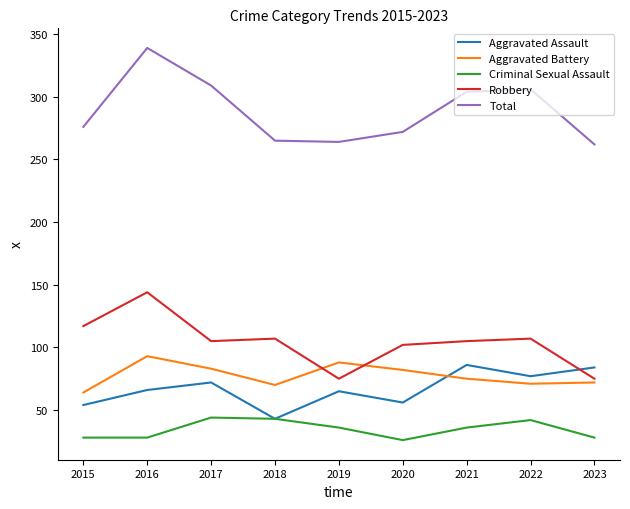

True or false: Aggravated Battery has a value of 34 at 2021.

False